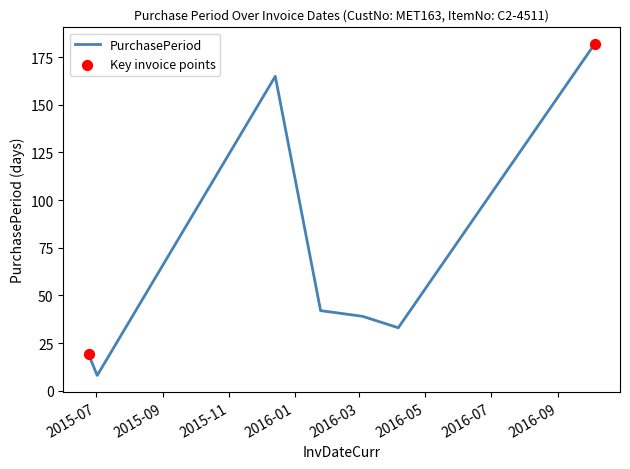

What is the smallest value displayed?

8